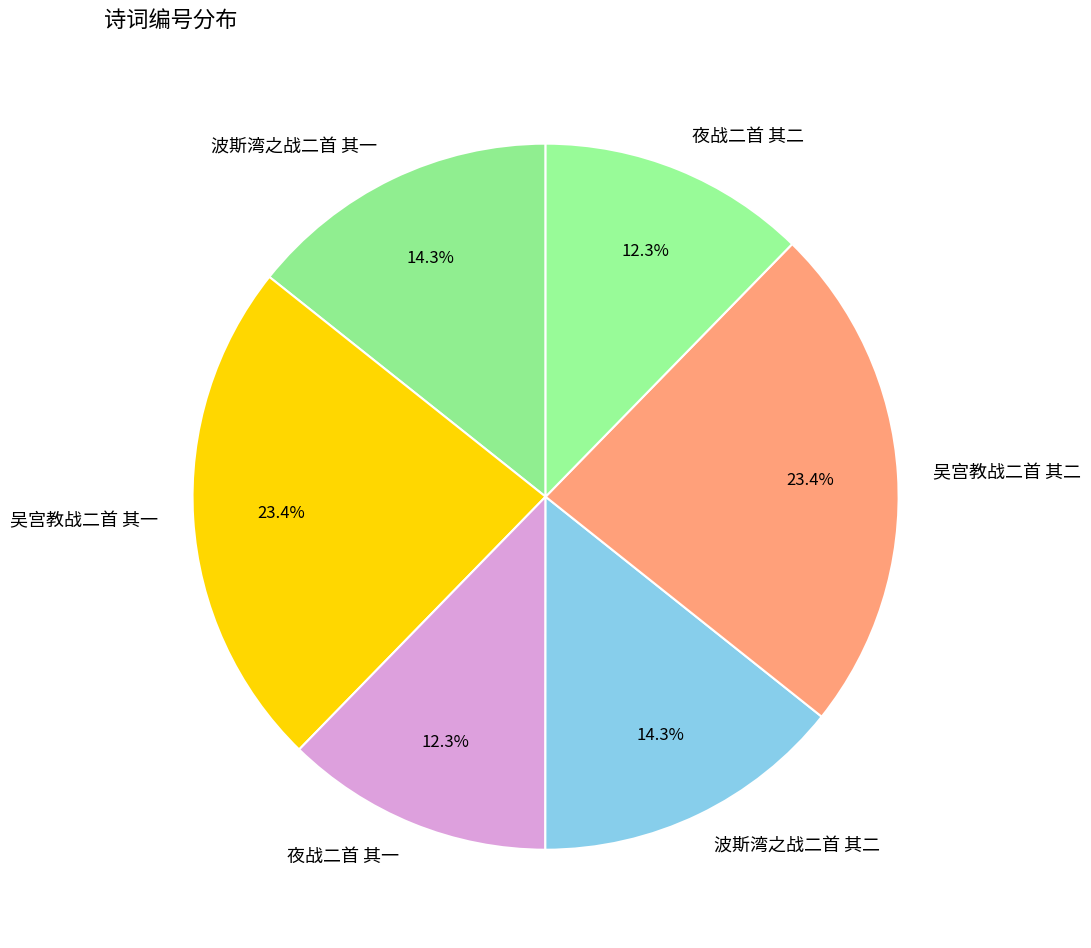

What percentage is the 波斯湾之战二首 其二 slice, to the nearest percent?

14%